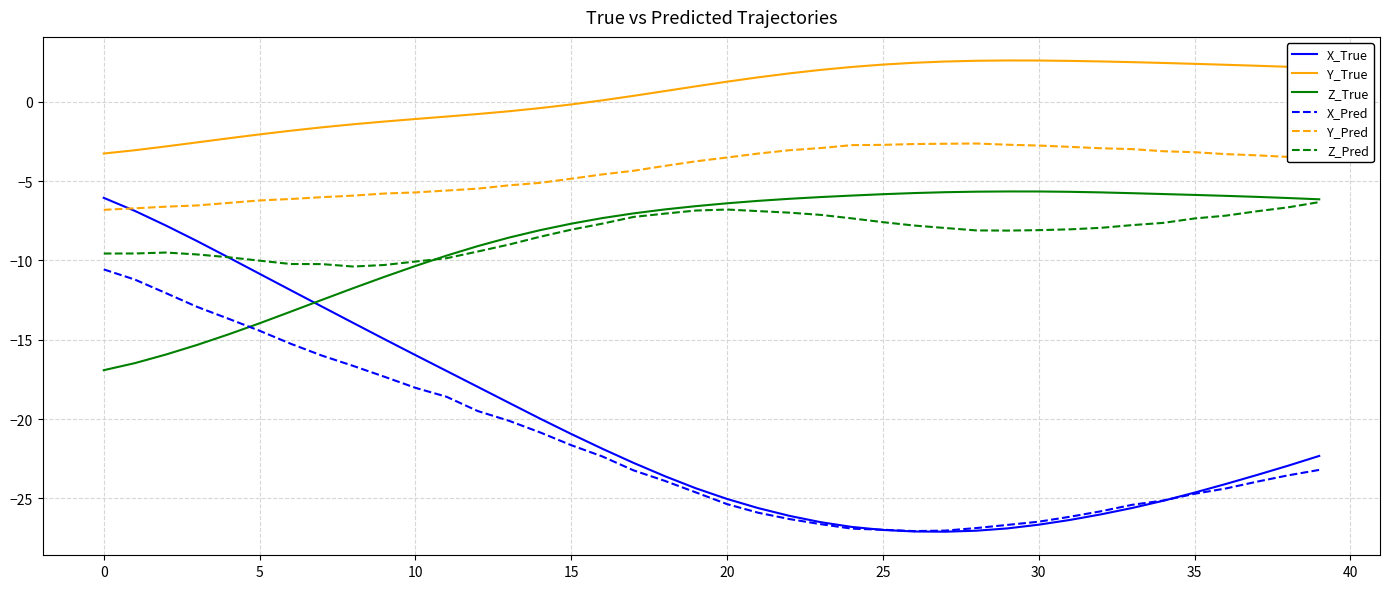

Which series has the largest total across all categories?

Y_True